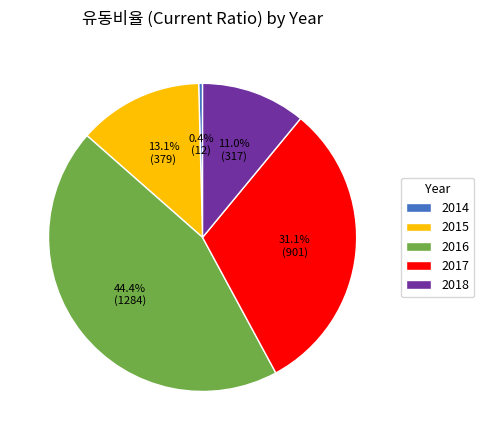

Count the number of slices in the pie.

5